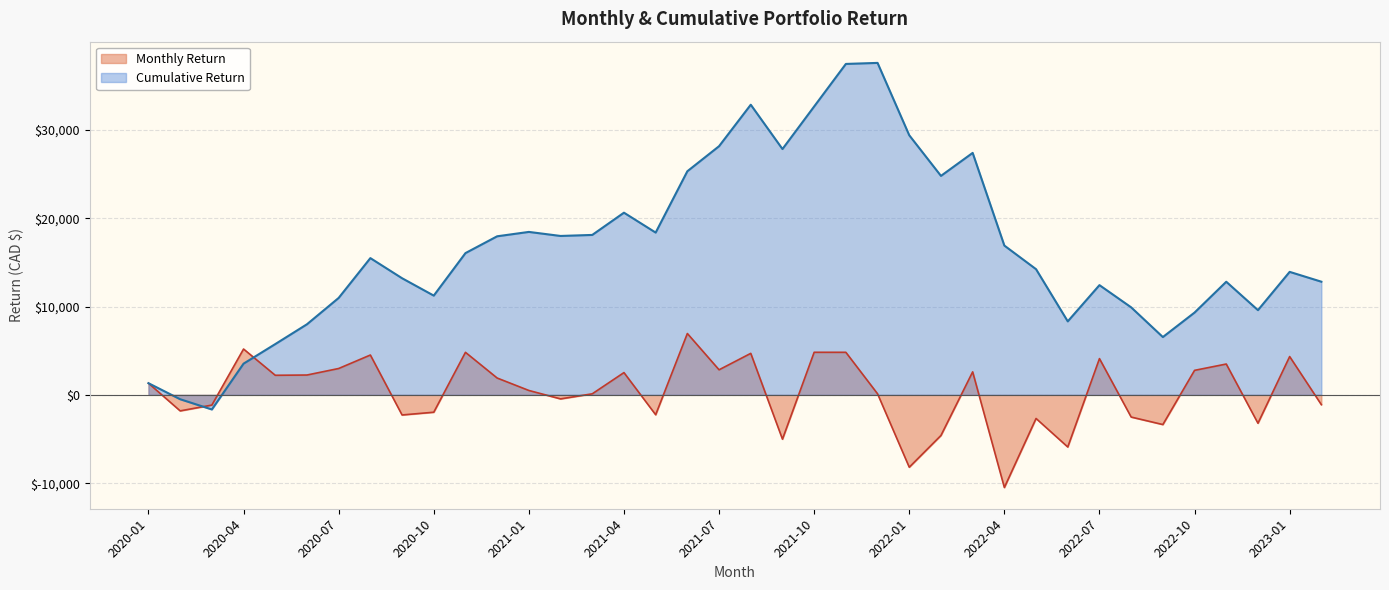

Which series changed the most between 2021-04 and 2021-12?

Cumulative Return